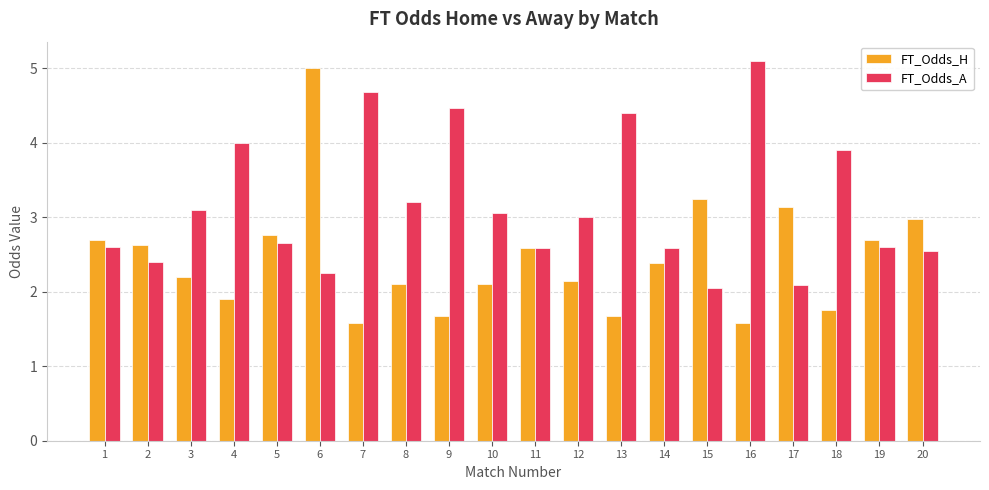

Read the FT_Odds_H value at 18.

1.8